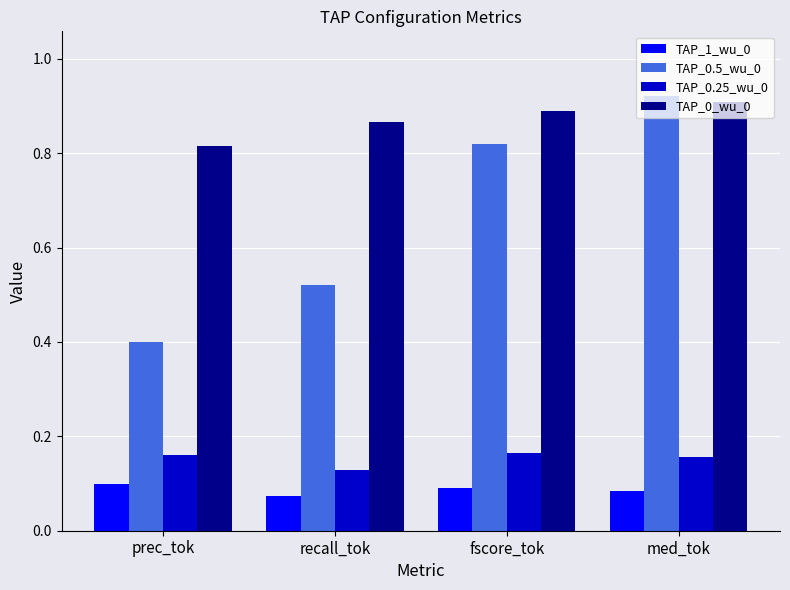

What are all the series names shown in the legend?

TAP_1_wu_0, TAP_0.5_wu_0, TAP_0.25_wu_0, TAP_0_wu_0